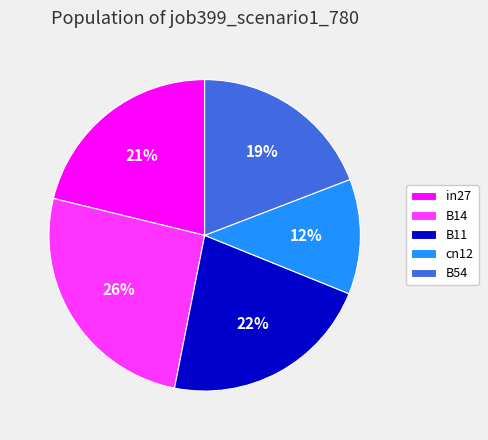

Is it true that cn12 is 12% of the pie?

True